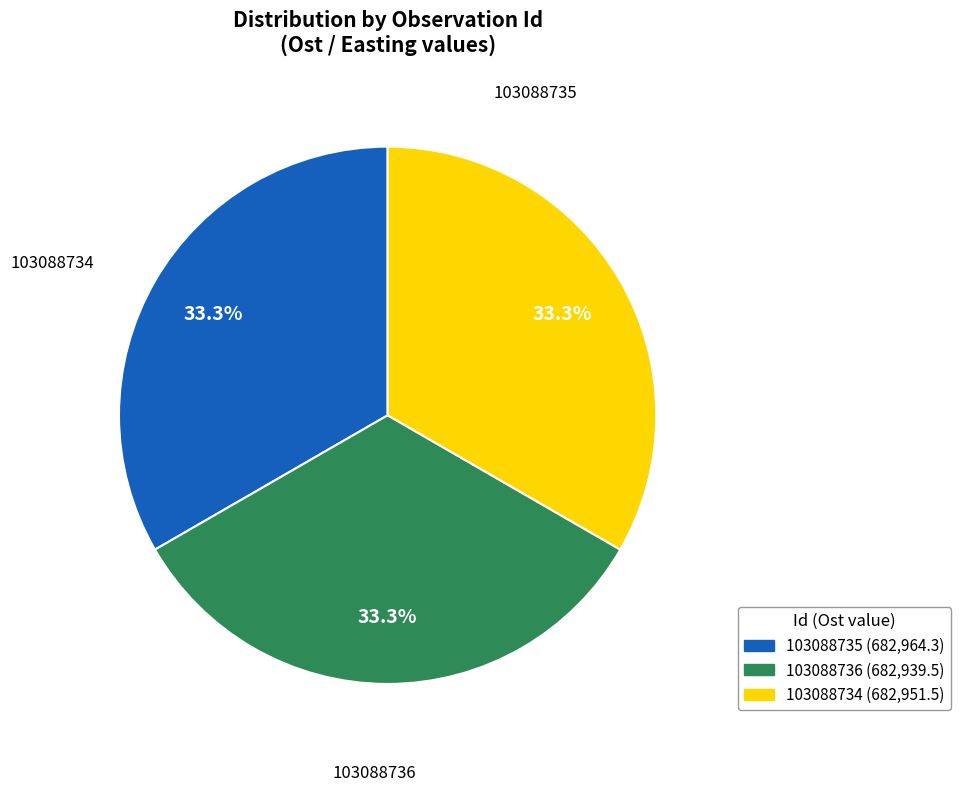

Approximately how many times larger is the value at 103088734 compared to 103088736?

1.0